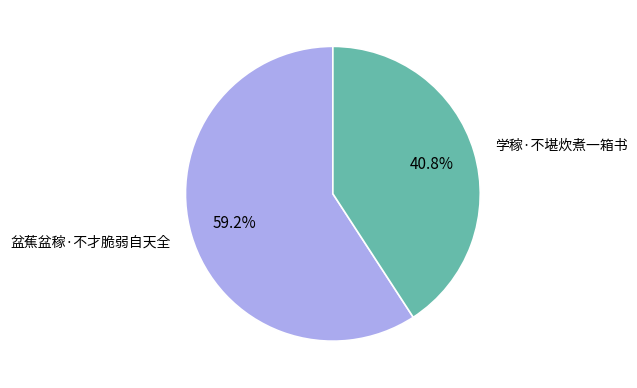

Approximately how many times larger is the value at 学稼·不堪炊煮一箱书 compared to 盆蕉盆稼·不才脆弱自天全?

0.7